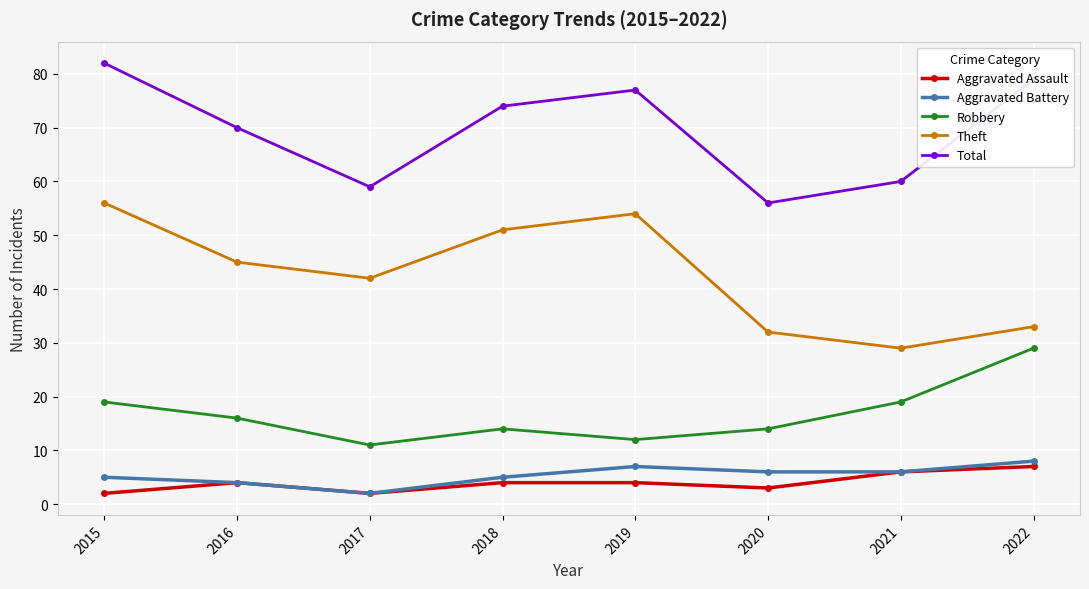

Reading left to right, transcribe all the data shown in this chart.

Aggravated Assault: 2	4	2	4	4	3	6	7
Aggravated Battery: 5	4	2	5	7	6	6	8
Robbery: 19	16	11	14	12	14	19	29
Theft: 56	45	42	51	54	32	29	33
Total: 82	70	59	74	77	56	60	79